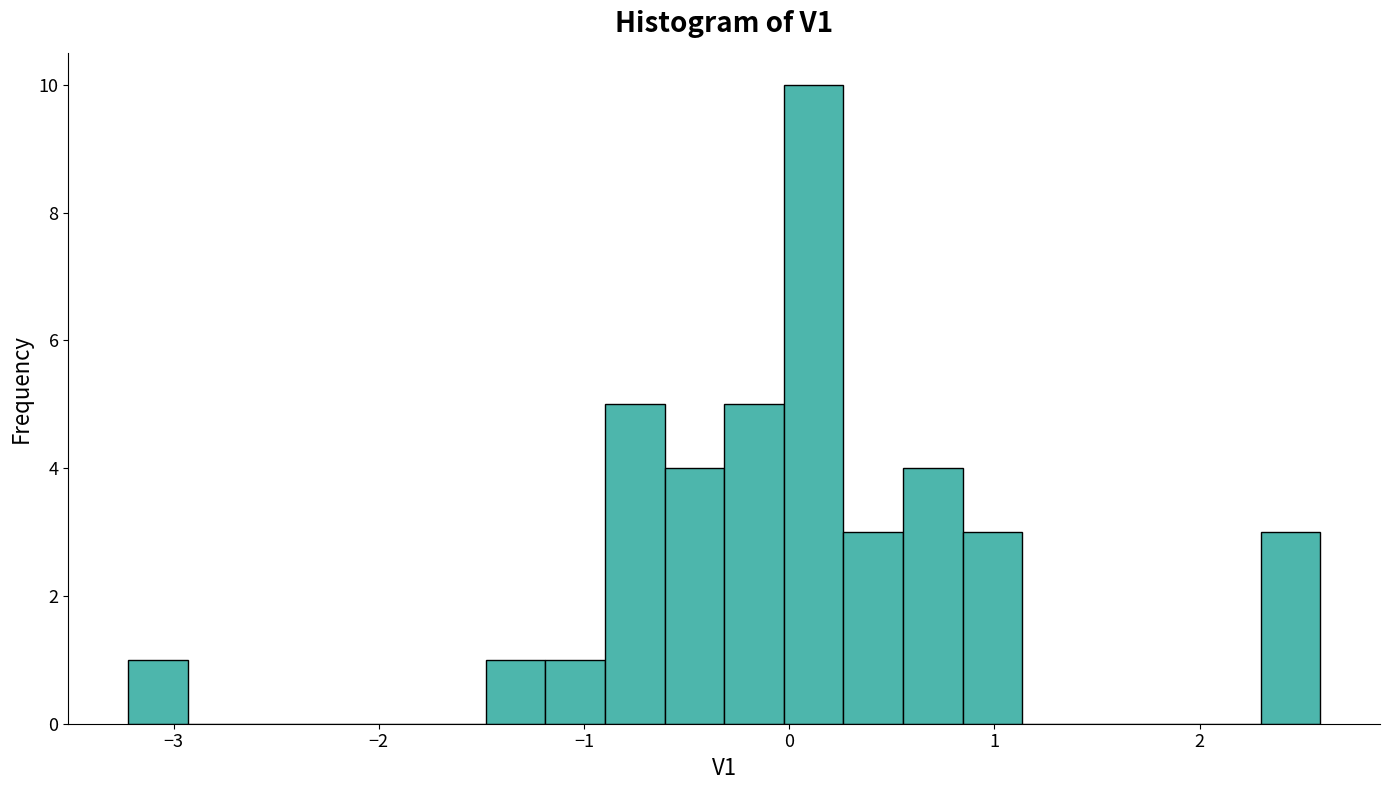

Around what value on the x-axis is the tallest bar? Give the approximate position of its centre, as read against the axis.

0.1